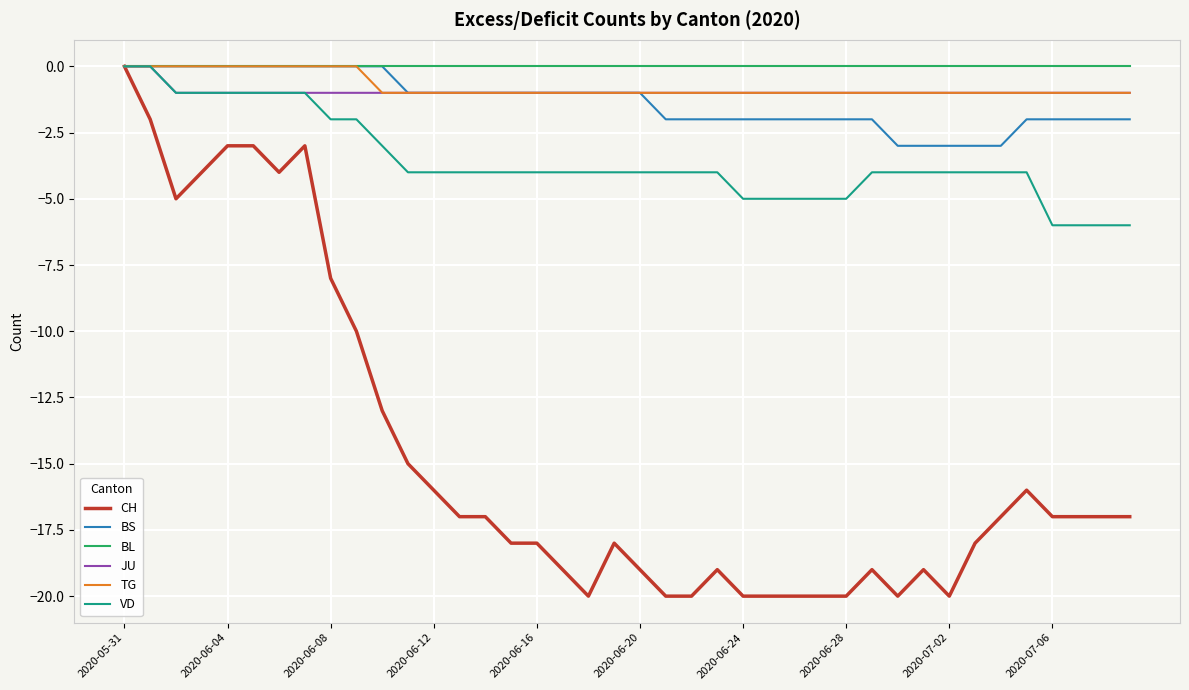

What is the smallest value displayed?

-20